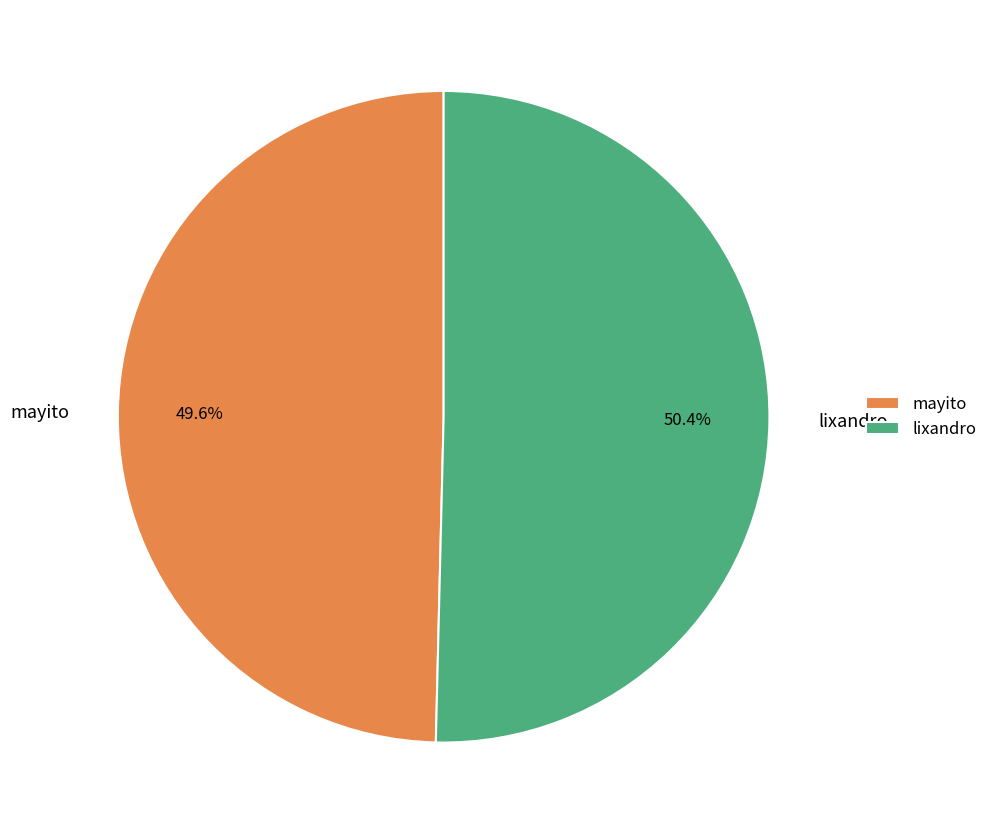

To the nearest percent, what portion does mayito represent?

50%